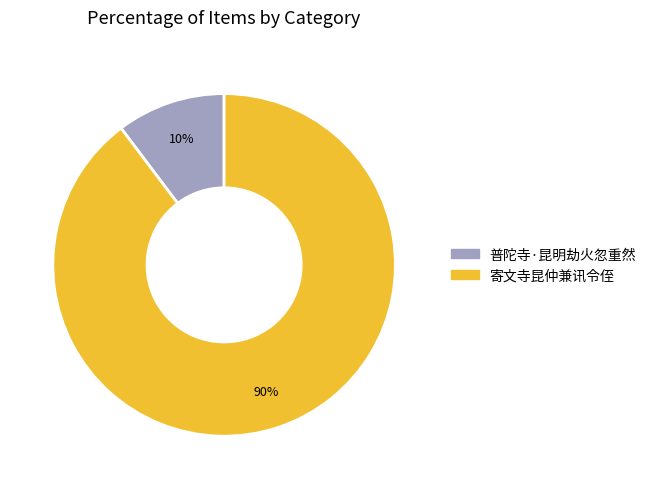

To the nearest percent, what percentage of the pie is 普陀寺·昆明劫火忽重然?

10%